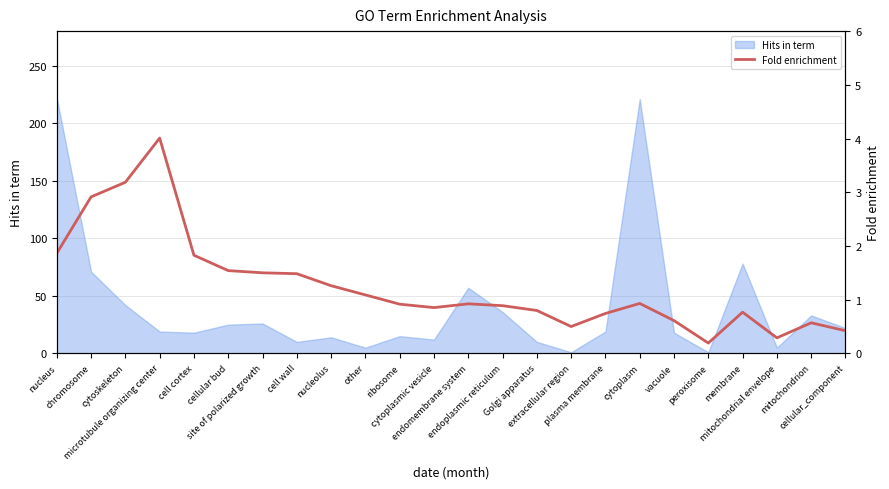

How many points are higher than both their immediate neighbors (excluding endpoints)?

5